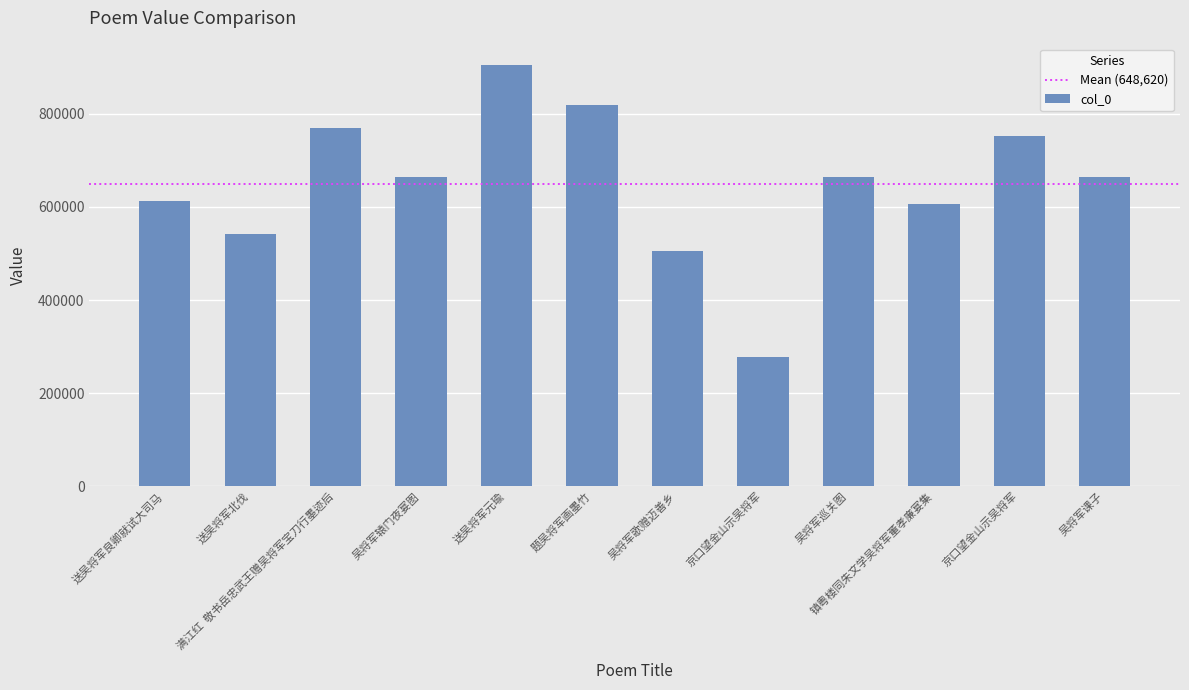

Are the bars horizontal?

No